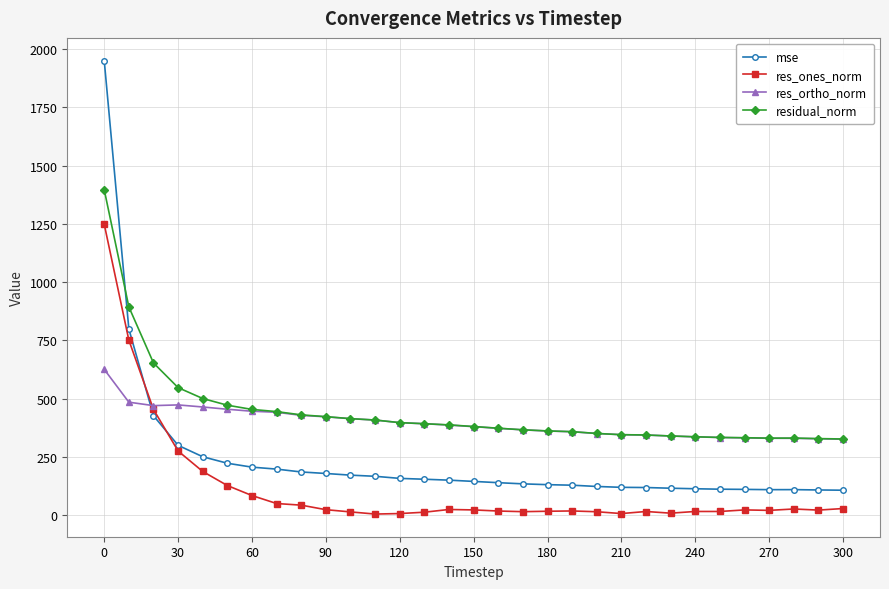

How many data points in res_ortho_norm are less than 379?

15